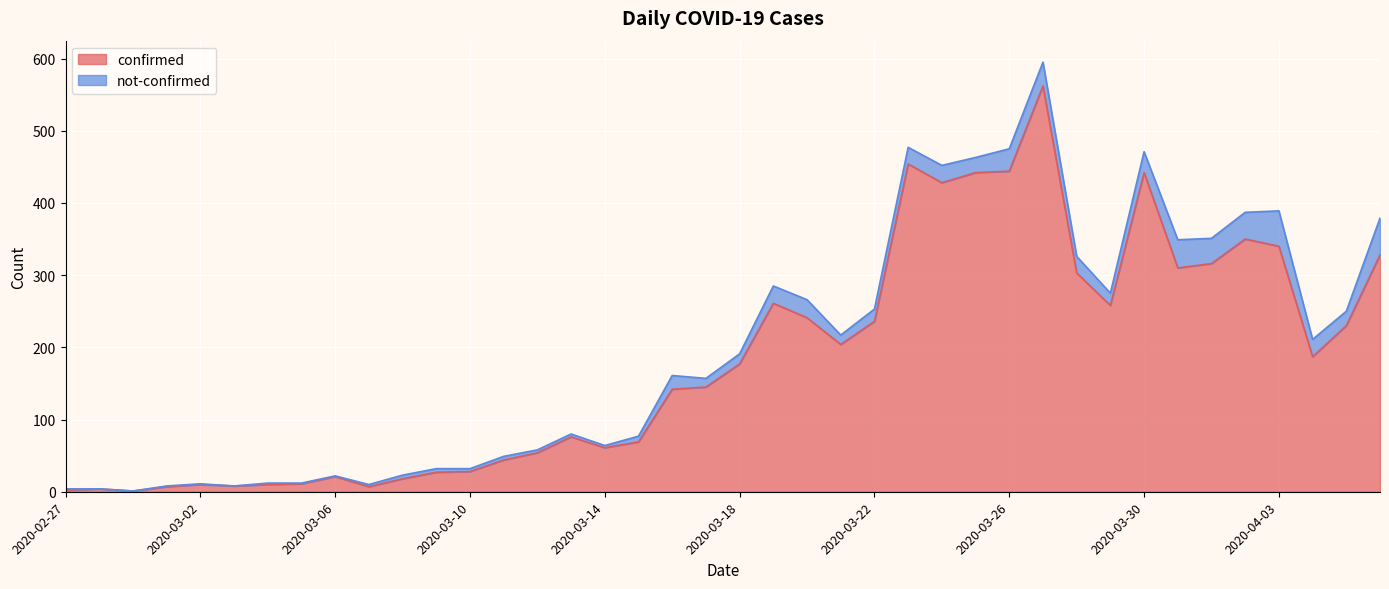

What is the label of the 1st point from the left?

2020-02-27